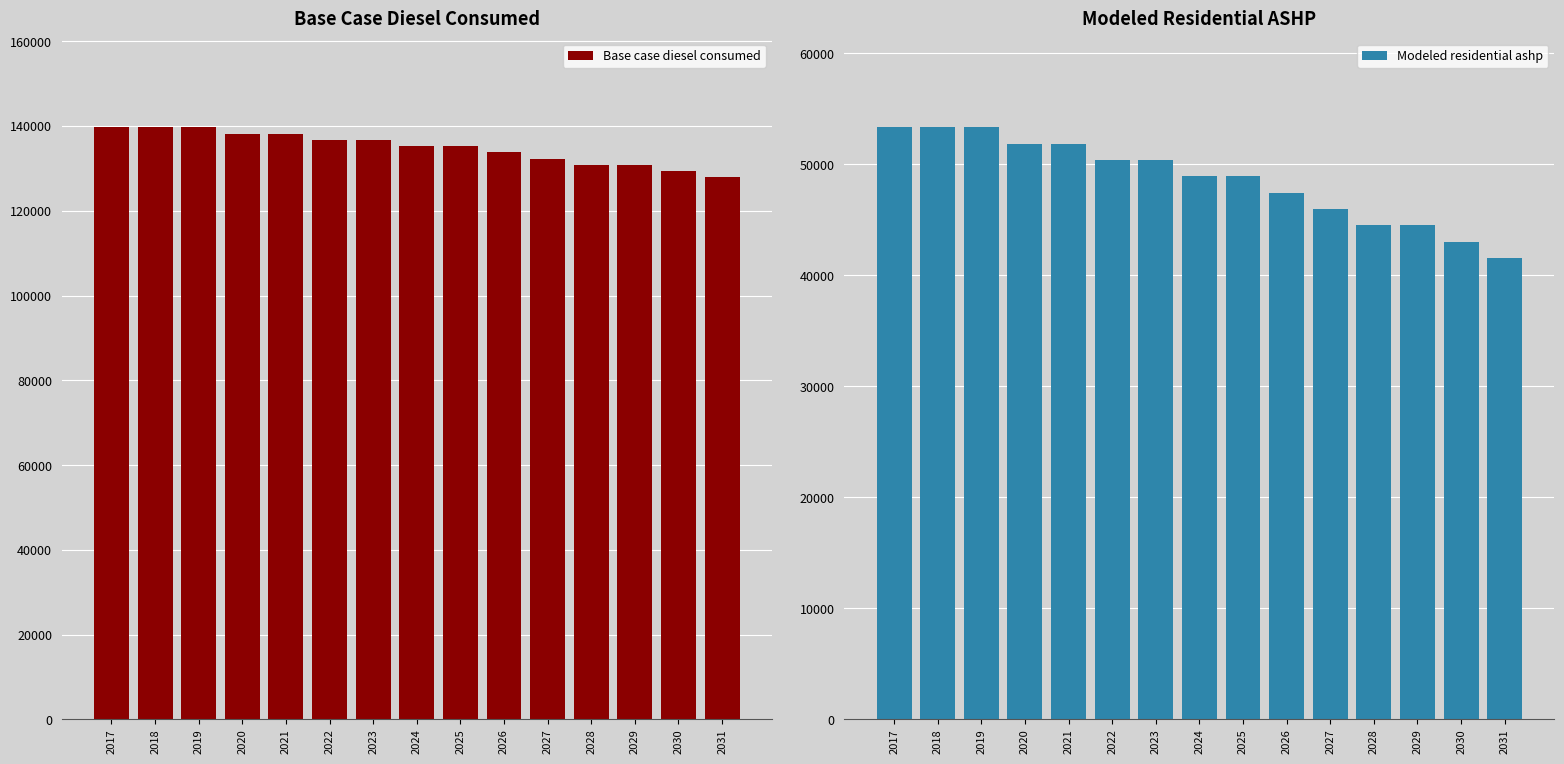

The value of Base case diesel consumed at 2021 is 138220.1. True or false?

True